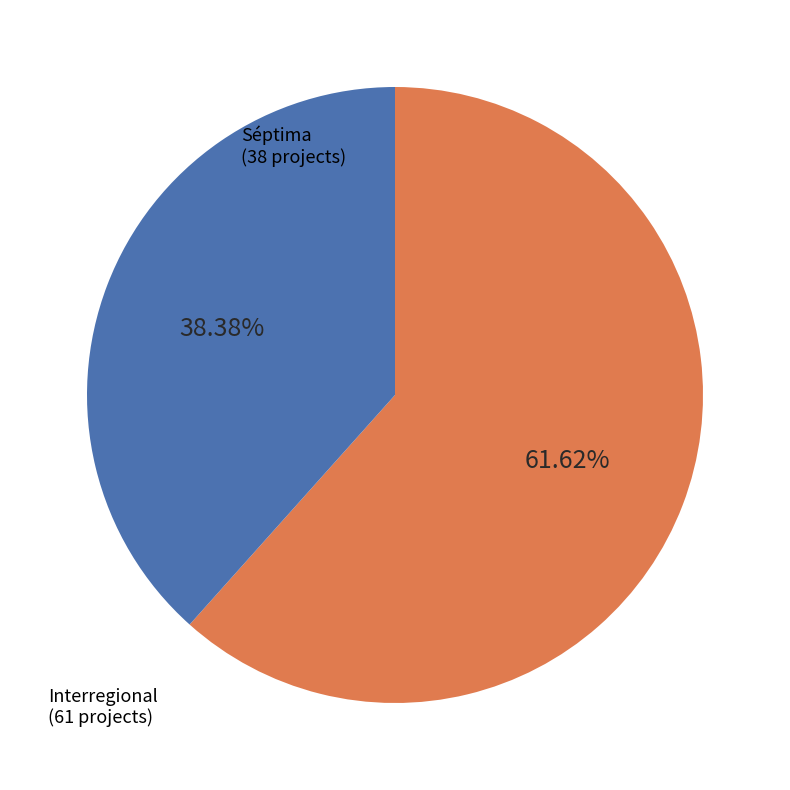

Which slice is the smallest?

Séptima